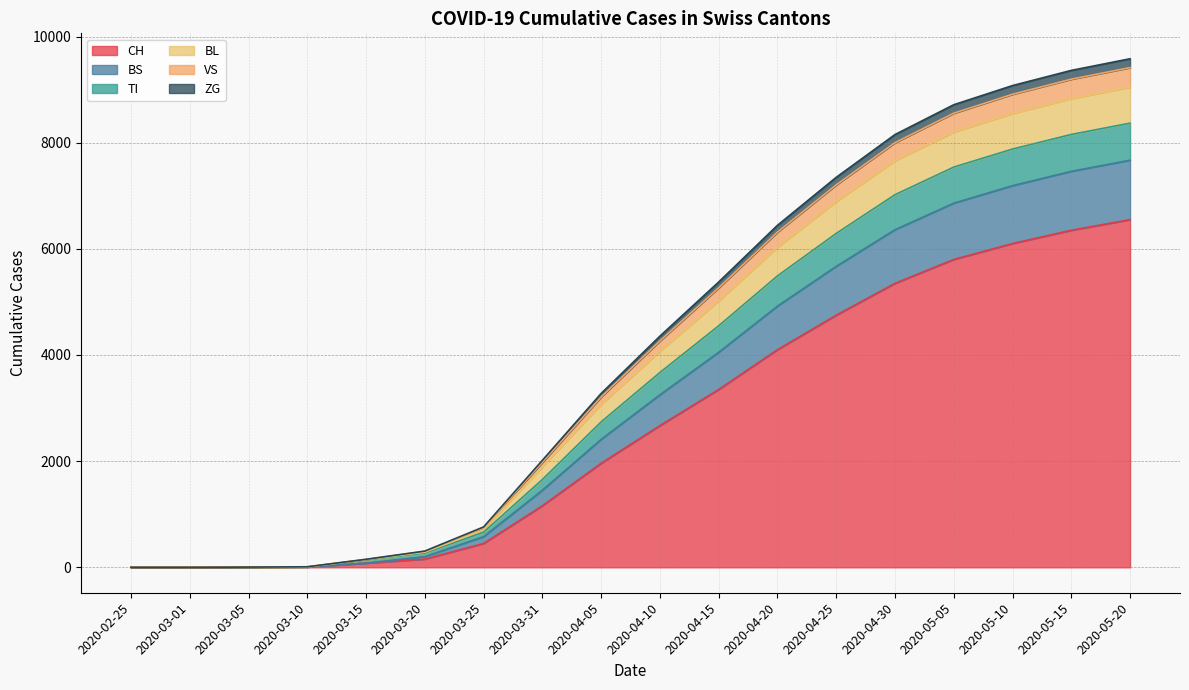

What is the highest value of the CH series?

6550